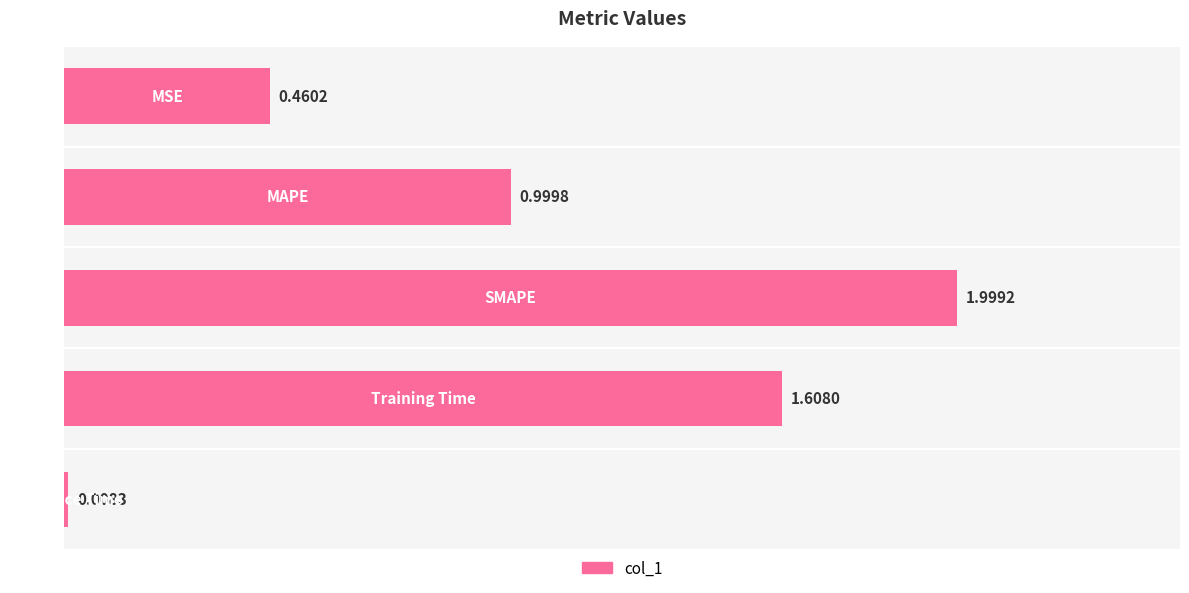

What is the difference between the maximum and second lowest values?

1.5